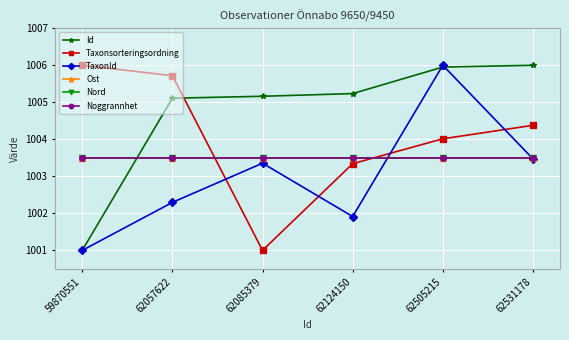

Is this an area chart (filled region under the line)?

No